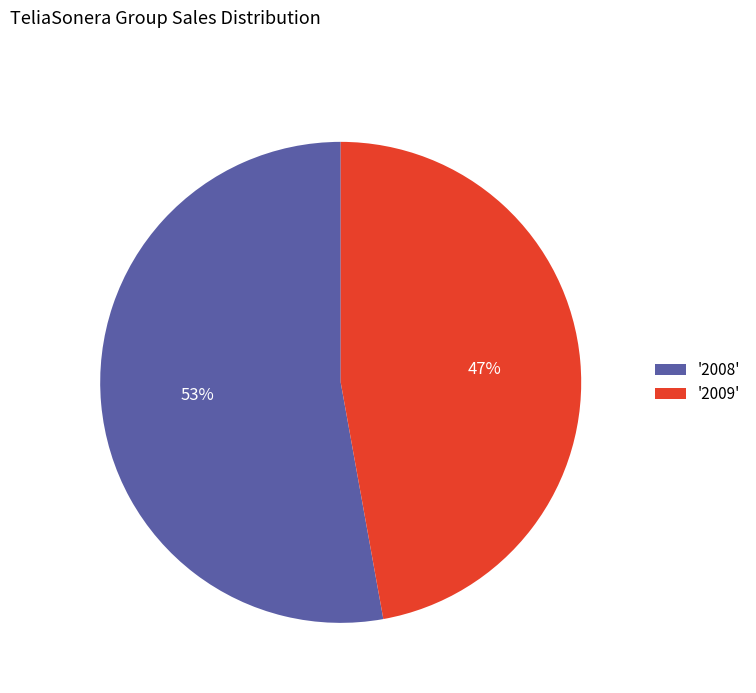

How many segments does this pie chart have?

2